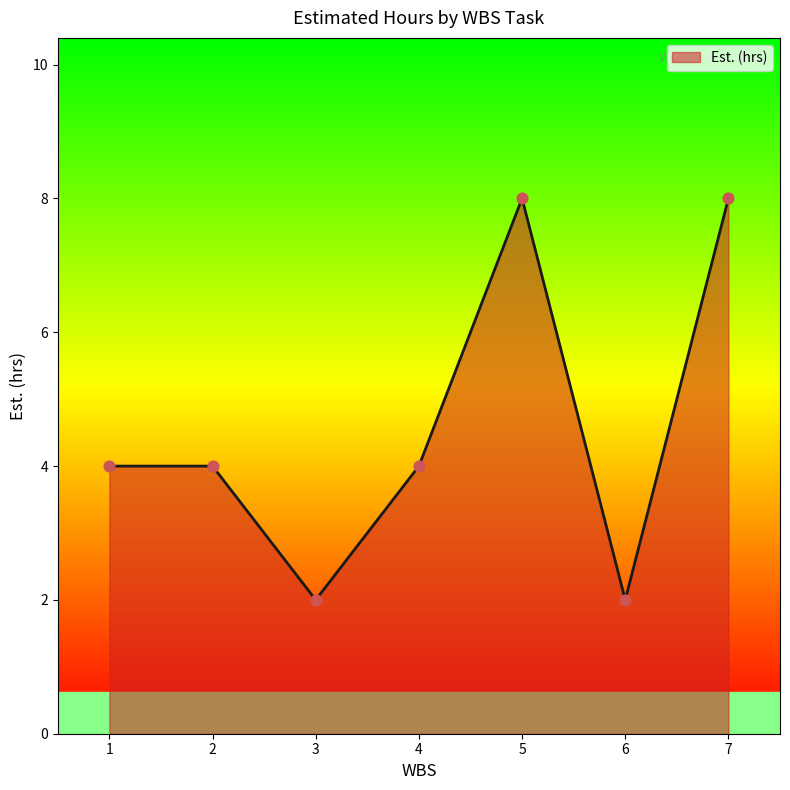

What is the ratio of the value at 3 to the value at 1?

0.5